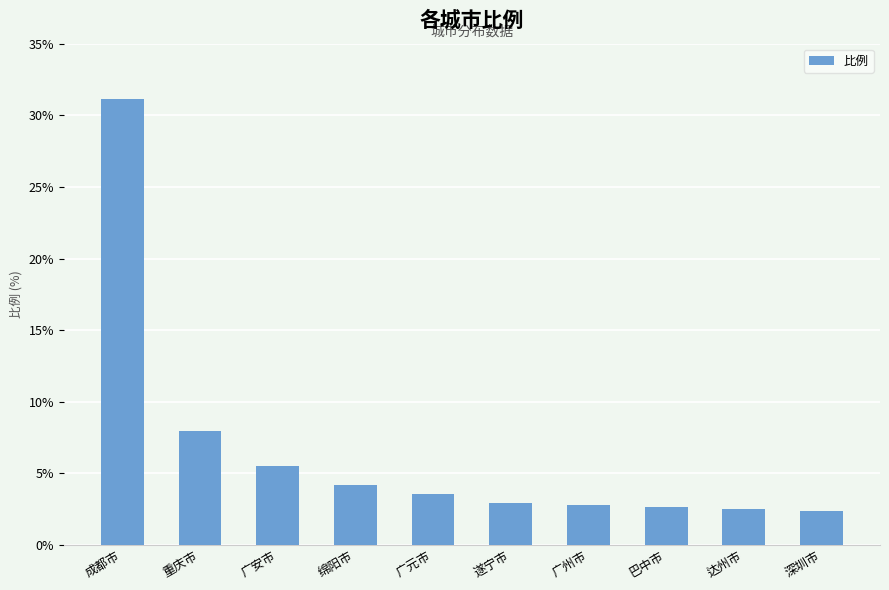

What is the value of the 10th bar from the left?

2.4